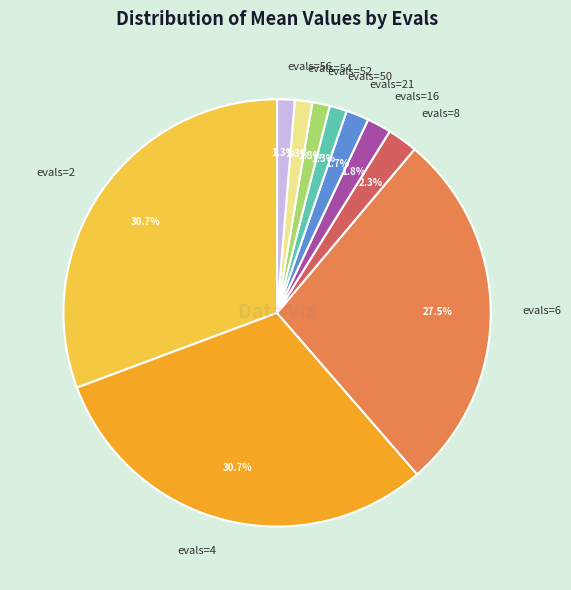

To the nearest percent, what portion does evals=56 represent?

1%